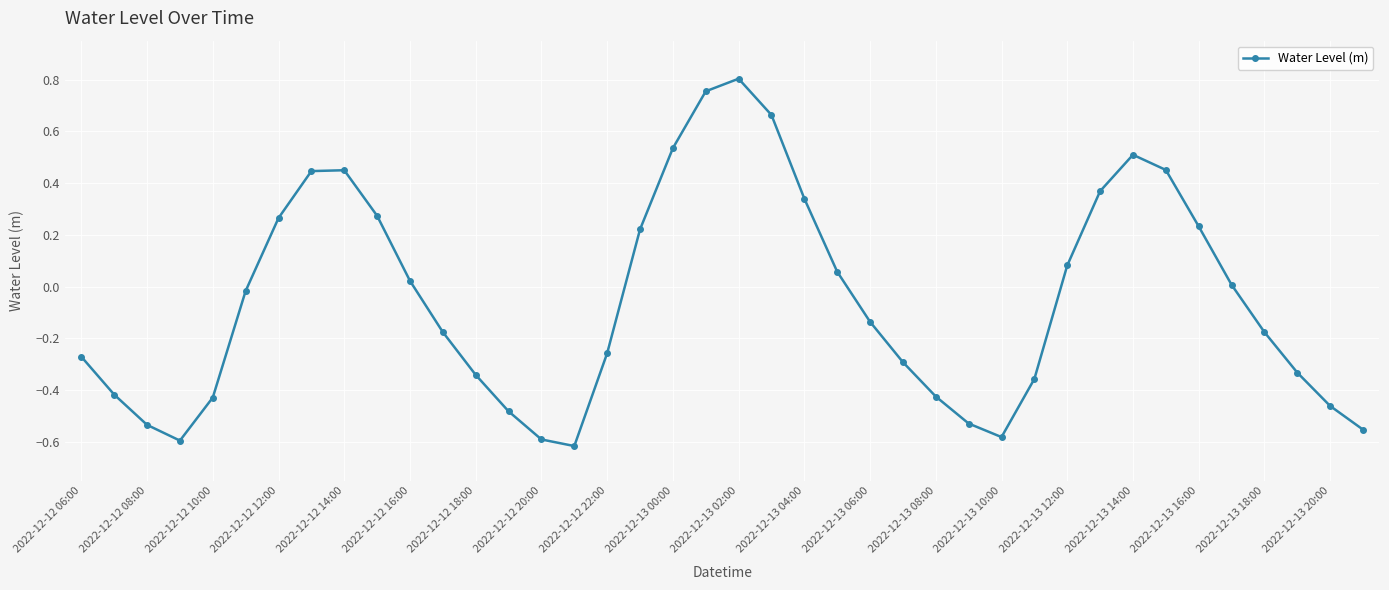

What is the difference between the maximum and minimum values?

1.4